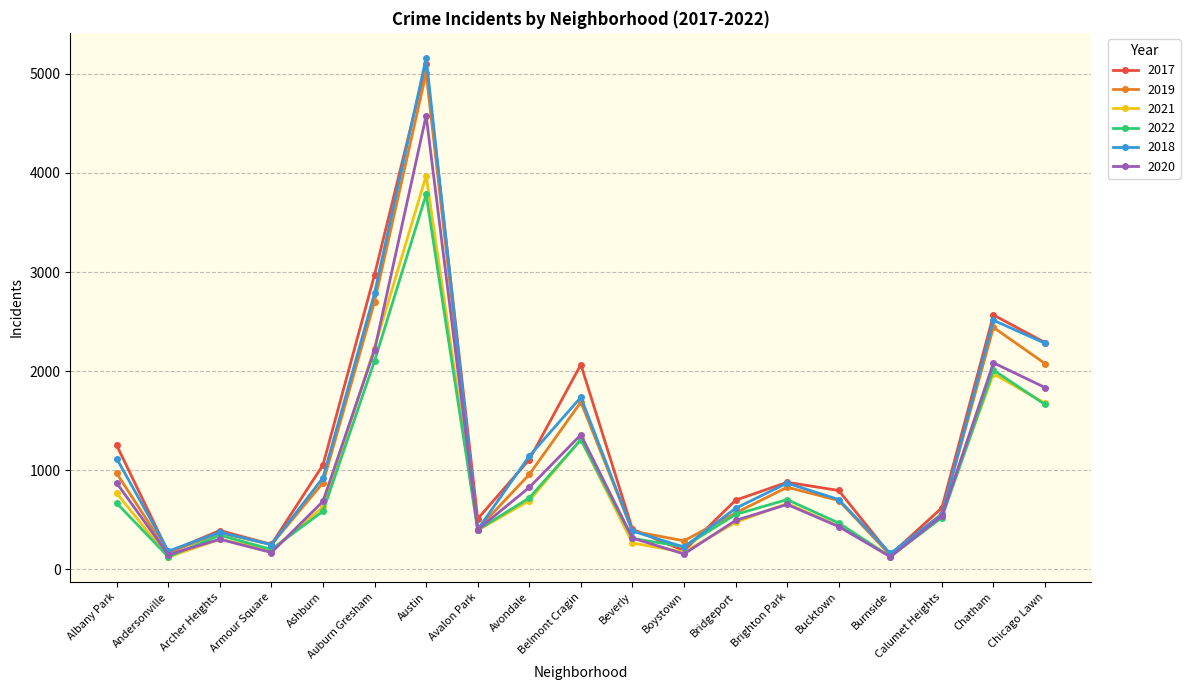

Which series has the largest total across all categories?

2017